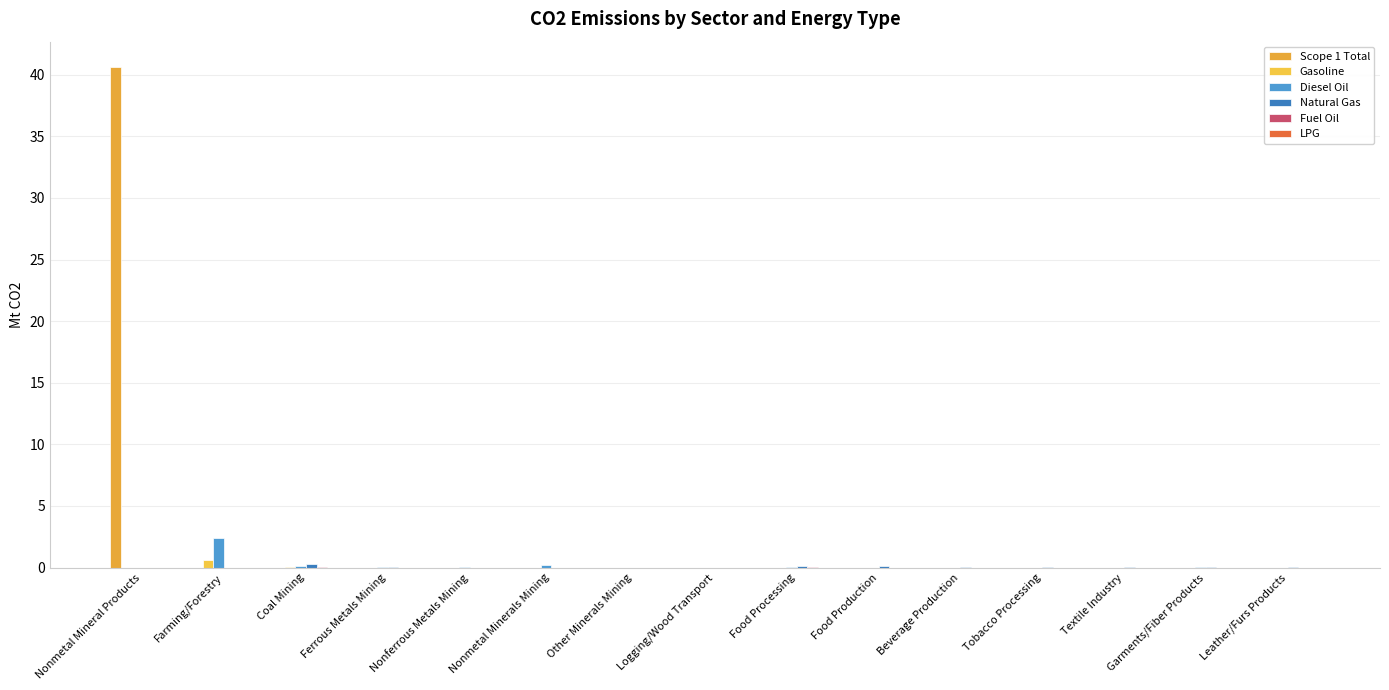

Reading right to left, transcribe all the data shown in this chart.

Scope 1 Total: Leather/Furs Products=0.0	Garments/Fiber Products=0.0	Textile Industry=0.0	Tobacco Processing=0.0	Beverage Production=0.0	Food Production=0.0	Food Processing=0.0	Logging/Wood Transport=0.0	Other Minerals Mining=0.0	Nonmetal Minerals Mining=0.0	Nonferrous Metals Mining=0.0	Ferrous Metals Mining=0.0	Coal Mining=0.0	Farming/Forestry=0.0	Nonmetal Mineral Products=40.6
Gasoline: Leather/Furs Products=0.0	Garments/Fiber Products=0.0	Textile Industry=0.0	Tobacco Processing=0.0	Beverage Production=0.0	Food Production=0.0	Food Processing=0.0	Logging/Wood Transport=0.0	Other Minerals Mining=0.0	Nonmetal Minerals Mining=0.0	Nonferrous Metals Mining=0.0	Ferrous Metals Mining=0.0	Coal Mining=0.0	Farming/Forestry=0.7	Nonmetal Mineral Products=0.0
Diesel Oil: Leather/Furs Products=0.0	Garments/Fiber Products=0.0	Textile Industry=0.0	Tobacco Processing=0.0	Beverage Production=0.0	Food Production=0.0	Food Processing=0.0	Logging/Wood Transport=0.0	Other Minerals Mining=0.0	Nonmetal Minerals Mining=0.2	Nonferrous Metals Mining=0.0	Ferrous Metals Mining=0.0	Coal Mining=0.1	Farming/Forestry=2.4	Nonmetal Mineral Products=0.0
Natural Gas: Leather/Furs Products=0.0	Garments/Fiber Products=0.0	Textile Industry=0.1	Tobacco Processing=0.0	Beverage Production=0.1	Food Production=0.1	Food Processing=0.2	Logging/Wood Transport=0.0	Other Minerals Mining=0.0	Nonmetal Minerals Mining=0.0	Nonferrous Metals Mining=0.0	Ferrous Metals Mining=0.0	Coal Mining=0.3	Farming/Forestry=0.0	Nonmetal Mineral Products=0.0
Fuel Oil: Leather/Furs Products=0.0	Garments/Fiber Products=0.0	Textile Industry=0.0	Tobacco Processing=0.0	Beverage Production=0.0	Food Production=0.0	Food Processing=0.0	Logging/Wood Transport=0.0	Other Minerals Mining=0.0	Nonmetal Minerals Mining=0.0	Nonferrous Metals Mining=0.0	Ferrous Metals Mining=0.0	Coal Mining=0.0	Farming/Forestry=0.0	Nonmetal Mineral Products=0.0
LPG: Leather/Furs Products=0.0	Garments/Fiber Products=0.0	Textile Industry=0.0	Tobacco Processing=0.0	Beverage Production=0.0	Food Production=0.0	Food Processing=0.0	Logging/Wood Transport=0.0	Other Minerals Mining=0.0	Nonmetal Minerals Mining=0.0	Nonferrous Metals Mining=0.0	Ferrous Metals Mining=0.0	Coal Mining=0.0	Farming/Forestry=0.0	Nonmetal Mineral Products=0.0